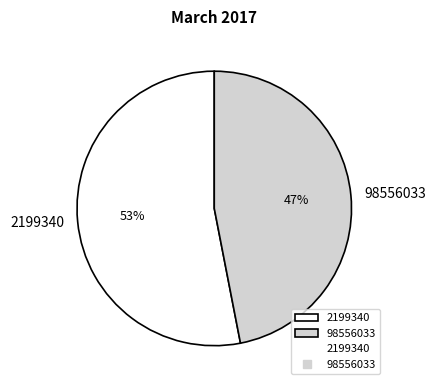

To the nearest percent, what is the difference between the largest and smallest slice percentages?

6%